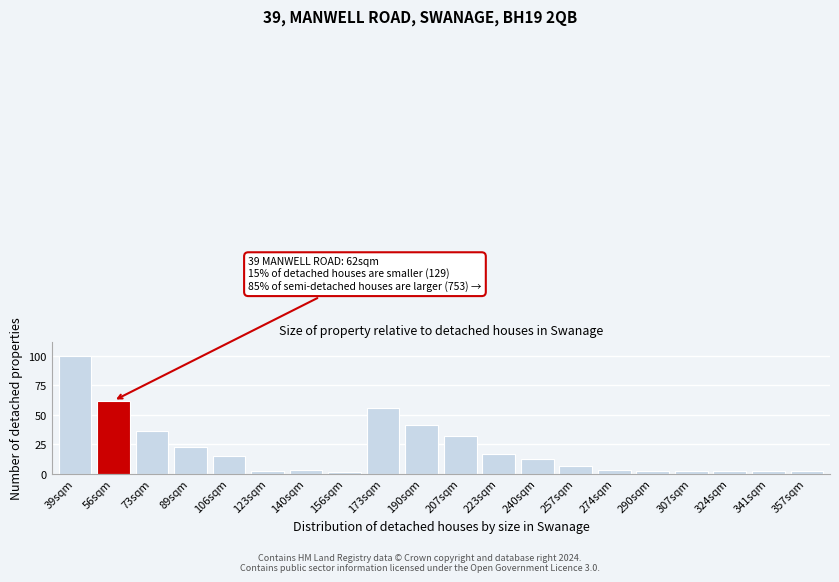

Reading left to right, list all the values displayed in this chart.

100	62	36	23	15	2	3	1	56	41	32	17	12	6	3	2	2	2	2	2